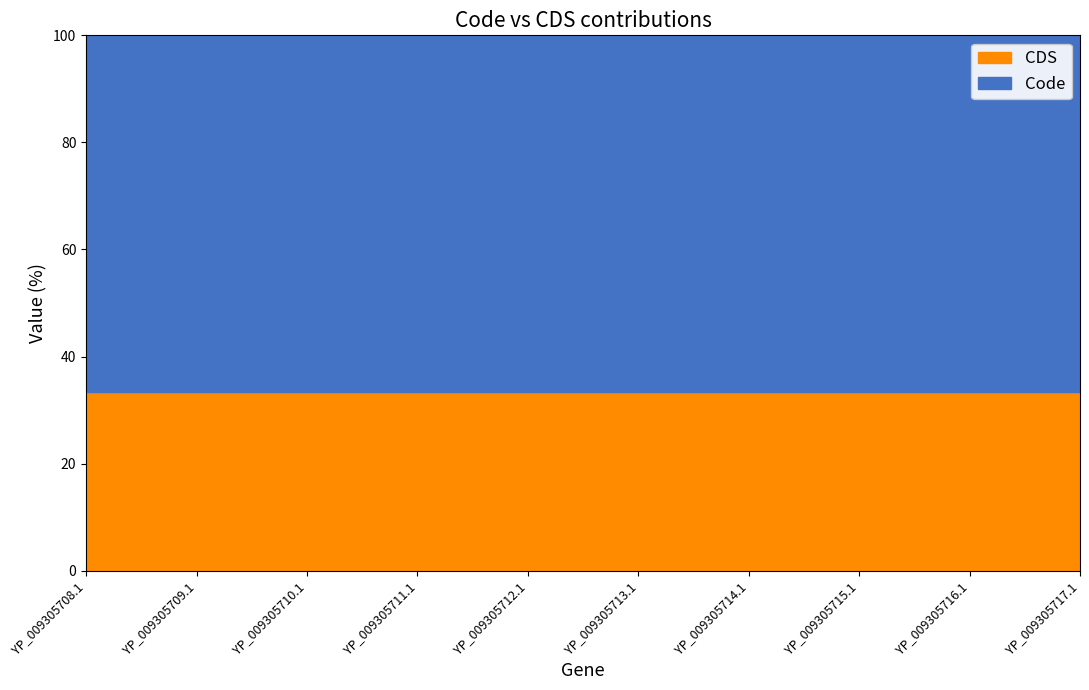

What is the average value of the CDS series?

33.3